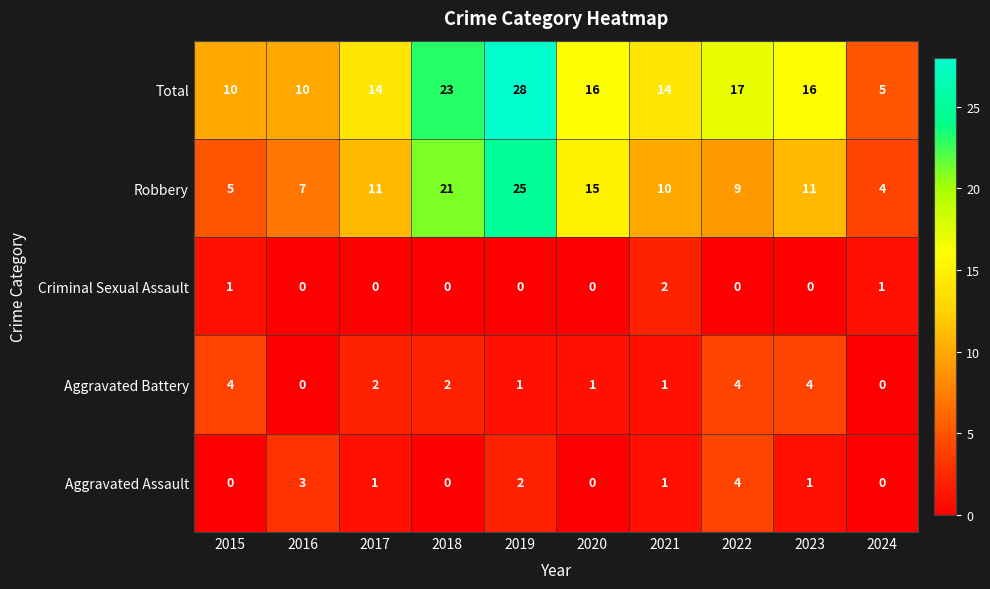

True or false: Robbery has a value of 5 at 2015.

True